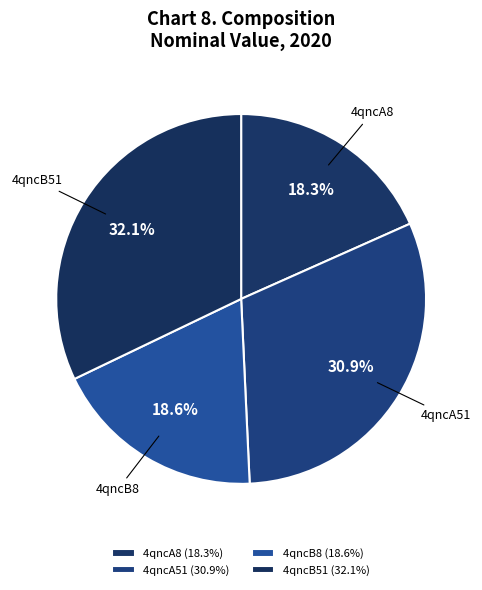

What percentage is NOT represented by 4qncA8?

81.7%